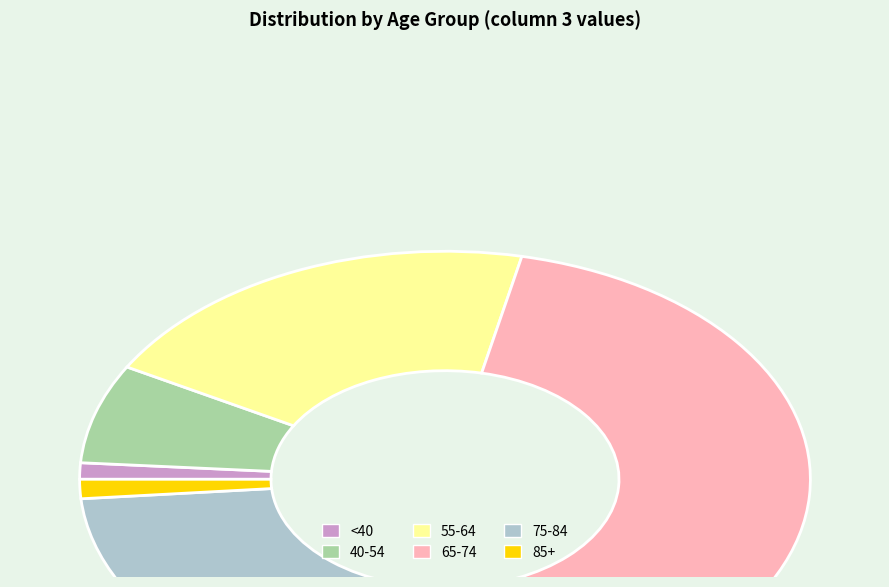

Is it true that <40 is 1% of the pie?

True